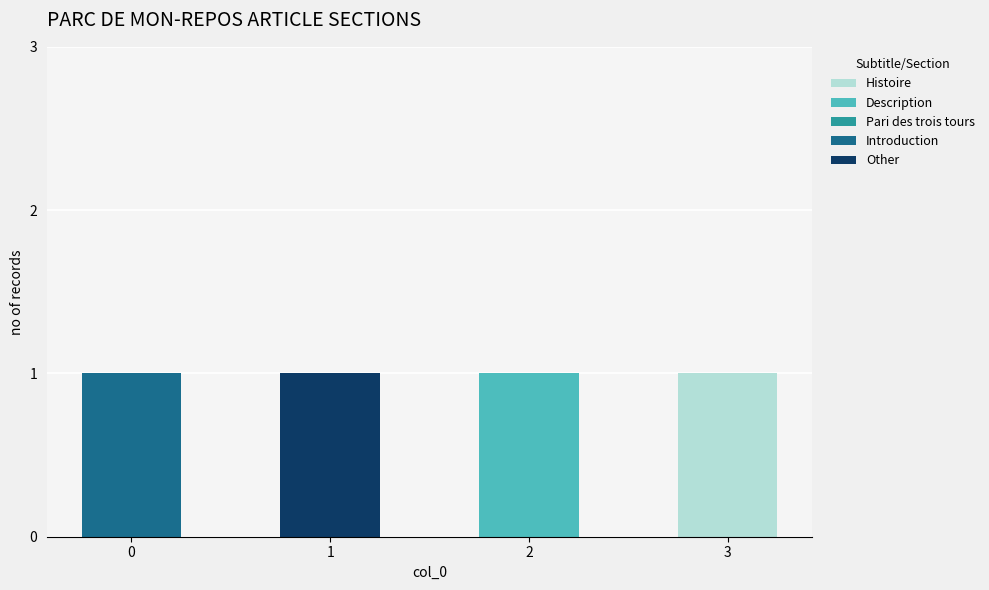

What is the total value across all series at 0?

1